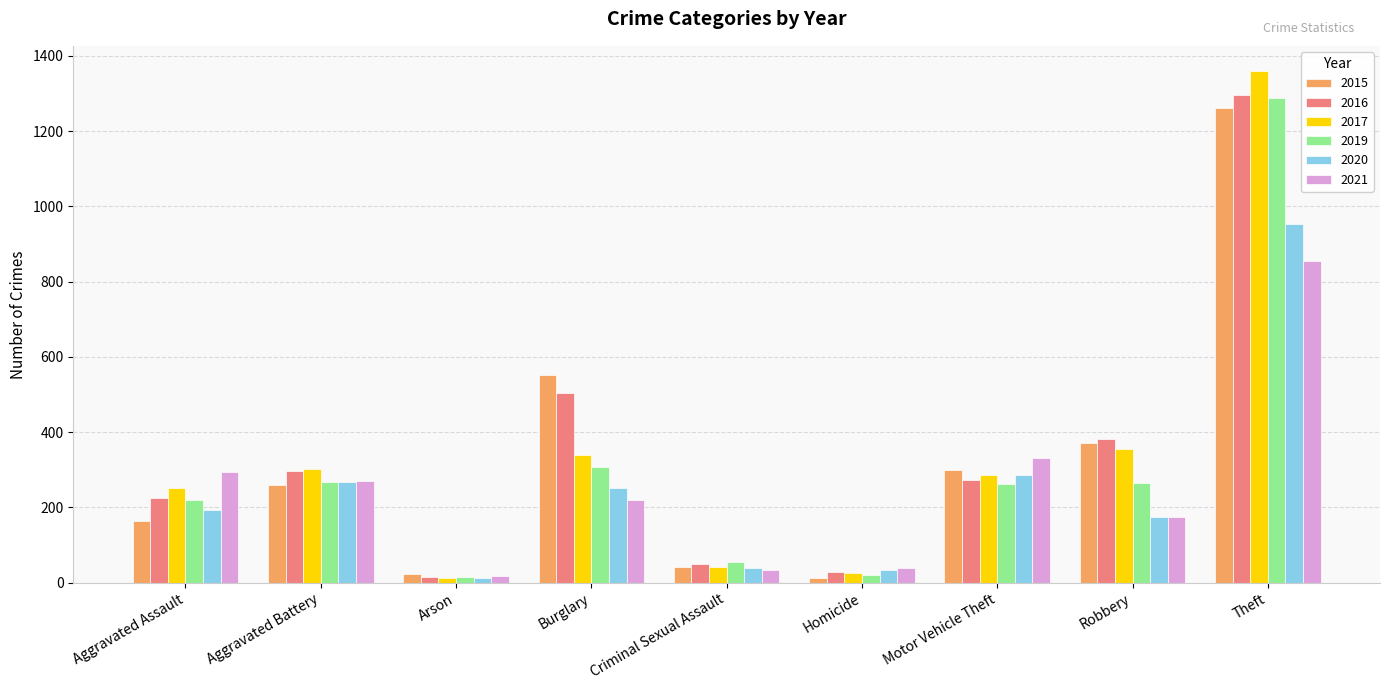

What is the label of the 8th bar from the left?

Robbery